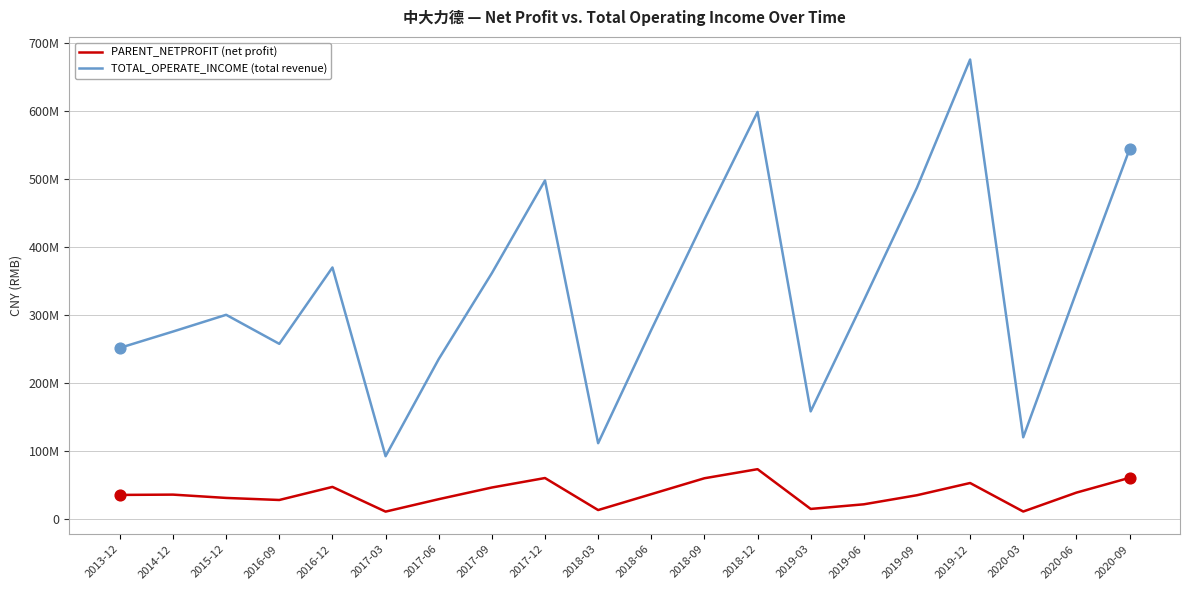

What is the total value across all series at 2020-09?

604107617.9